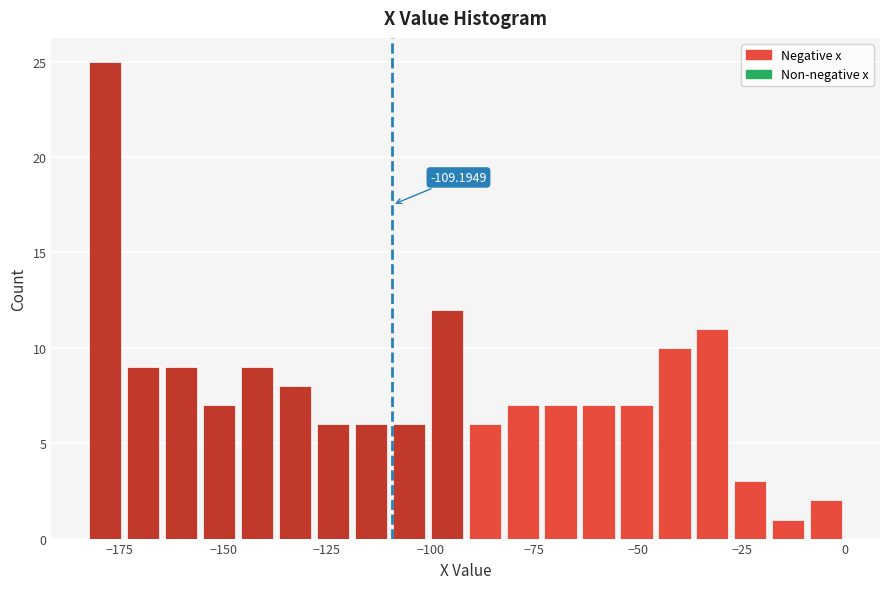

Around what value on the x-axis is the tallest bar? Give the approximate position of its centre, as read against the axis.

-180